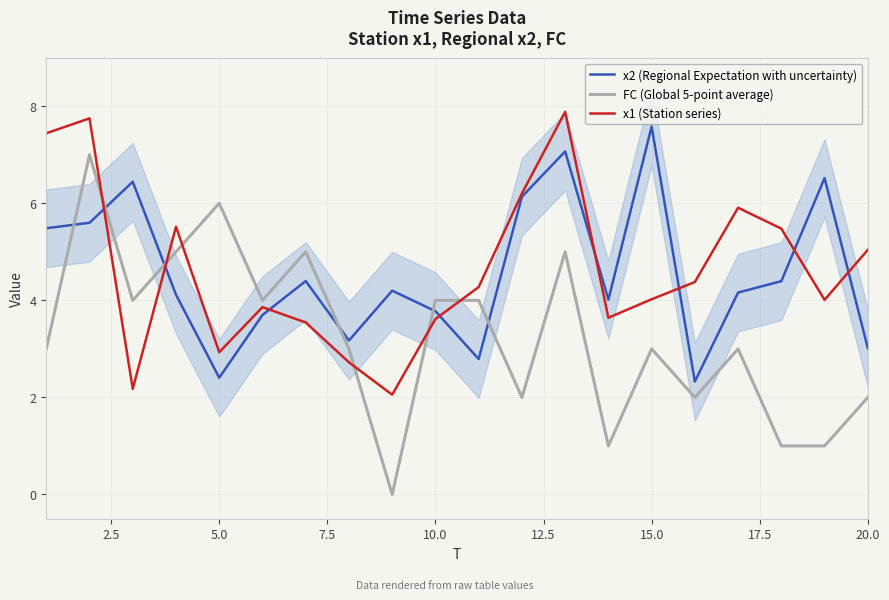

Reading left to right, extract all data points from this chart.

x2 (Regional Expectation with uncertainty): 5.5	5.6	6.4	4.1	2.4	3.7	4.4	3.2	4.2	3.8	2.8	6.1	7.1	4.0	7.6	2.3	4.2	4.4	6.5	3.0
FC (Global 5-point average): 3.0	7.0	4.0	5.0	6.0	4.0	5.0	3.0	0.0	4.0	4.0	2.0	5.0	1.0	3.0	2.0	3.0	1.0	1.0	2.0
x1 (Station series): 7.4	7.7	2.2	5.5	2.9	3.9	3.5	2.7	2.1	3.6	4.3	6.2	7.9	3.6	4.0	4.4	5.9	5.5	4.0	5.0